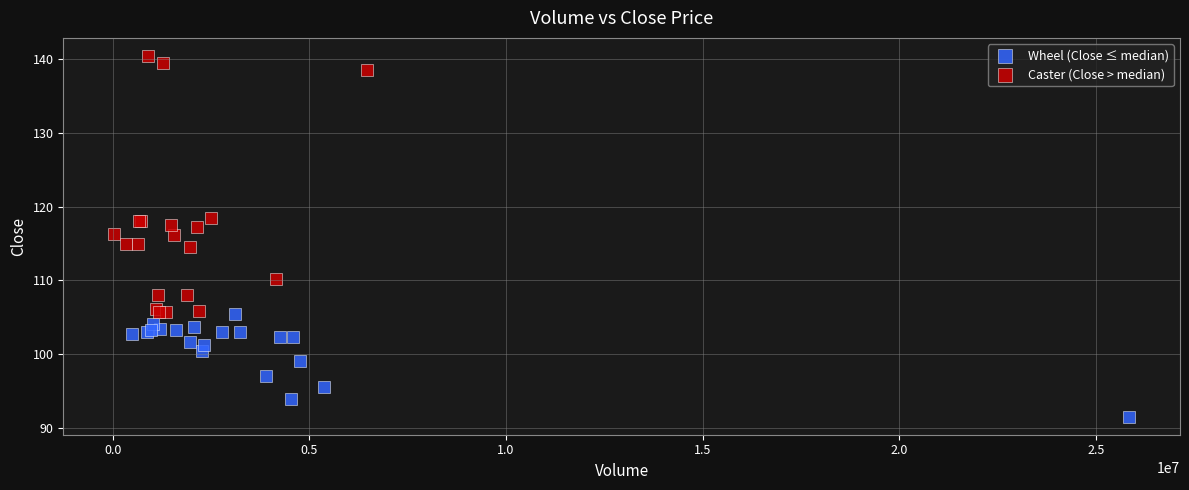

Which series has the widest spread of Y values?

Caster (Close > median)